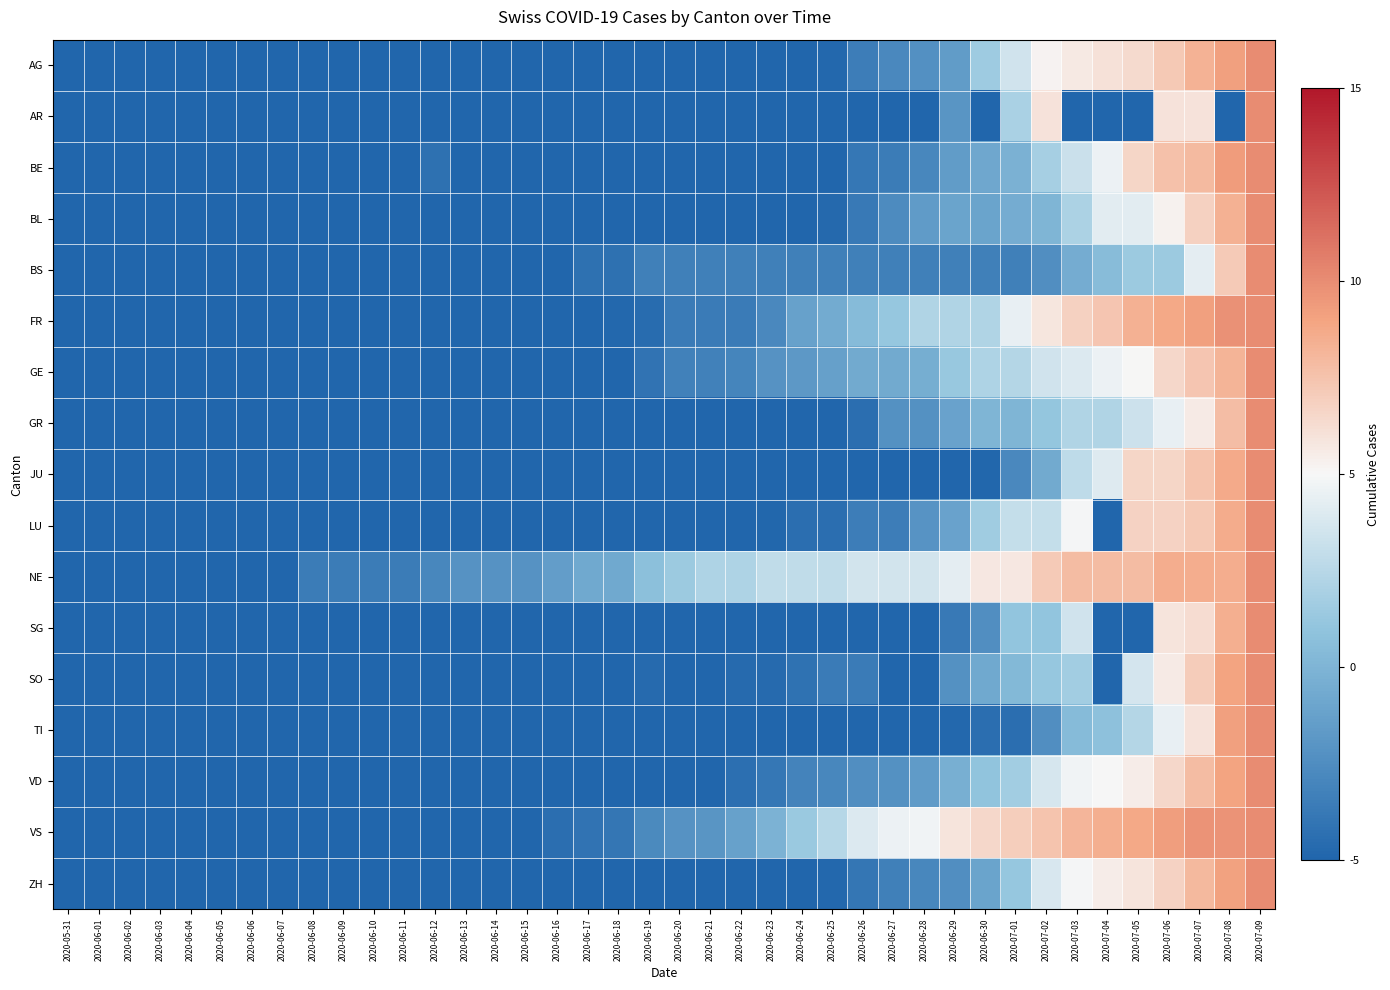

Which has a higher value, 2020-06-28 or 2020-06-09?

2020-06-28